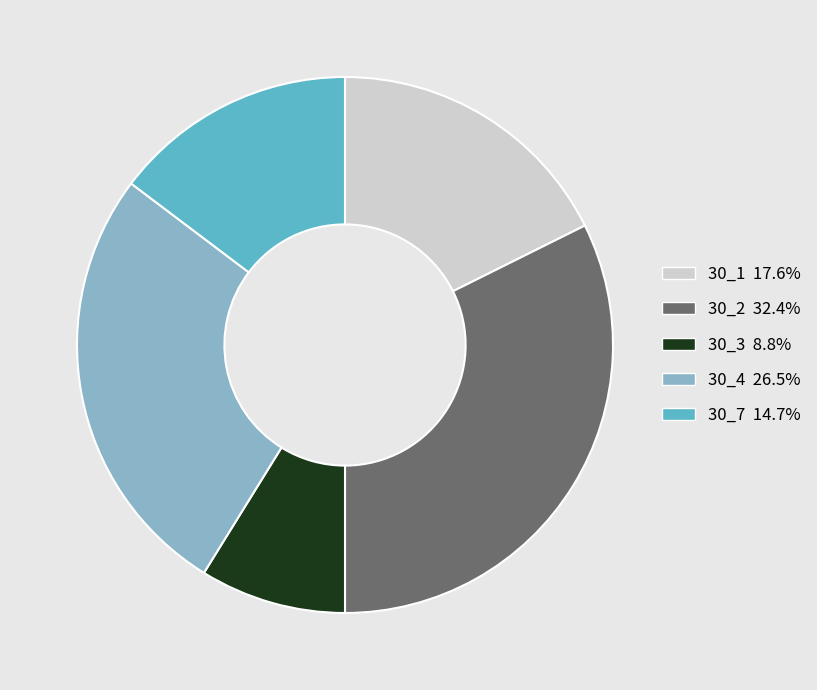

Rank the categories by value from highest to lowest.

30_2, 30_4, 30_1, 30_7, 30_3